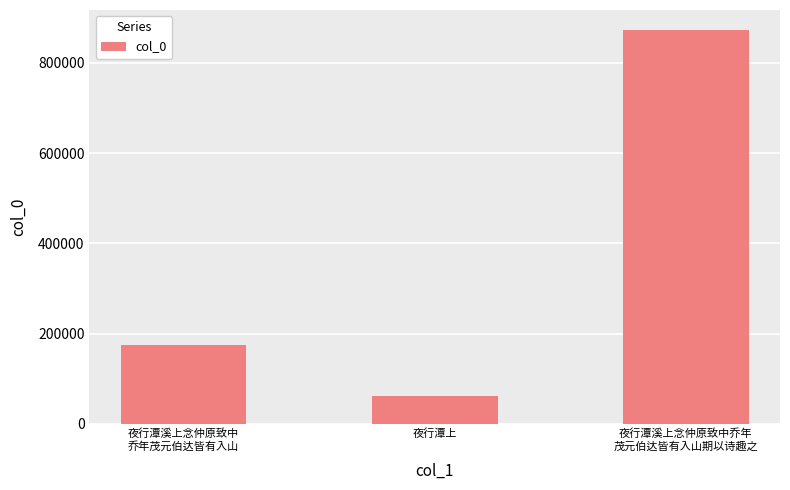

The value at 夜行潭上 is 23829. True or false?

False